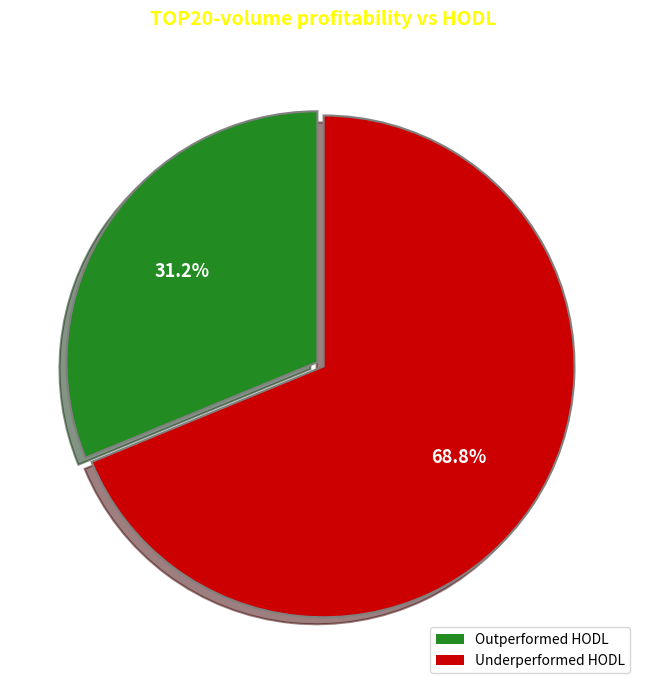

How much of the chart is everything except Outperformed HODL?

68.8%